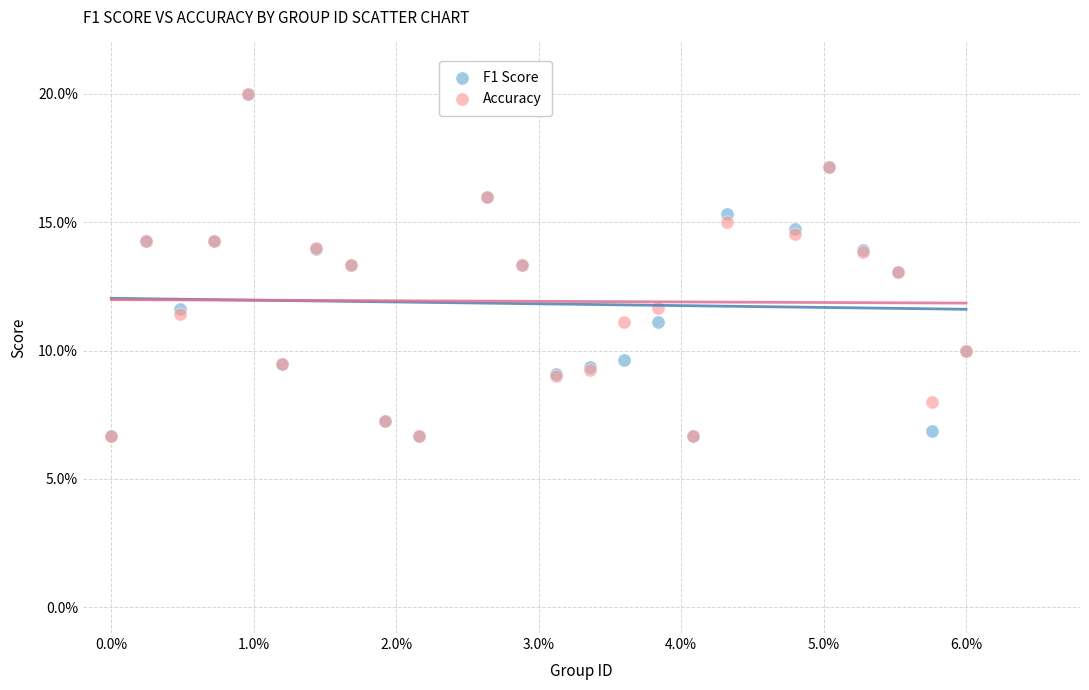

What are all the series names shown in the legend?

F1 Score, Accuracy